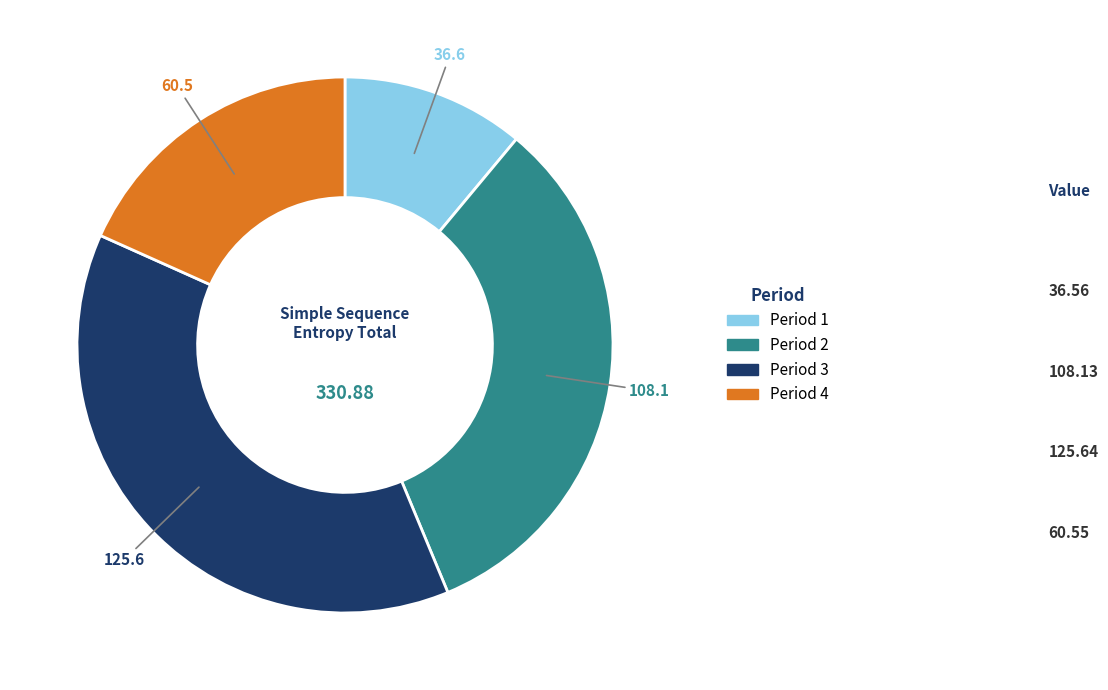

Does any single category account for the majority?

No